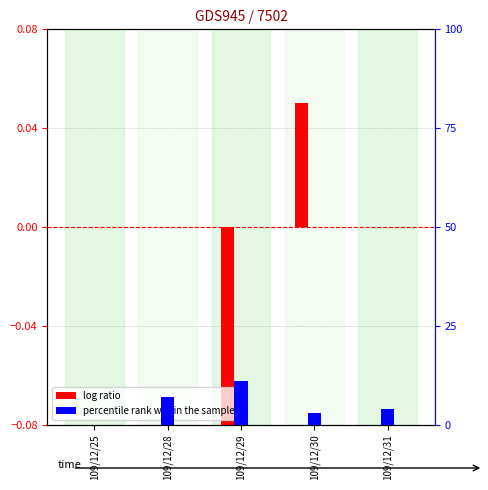

What is the average value of the percentile rank within the sample series?

5.0